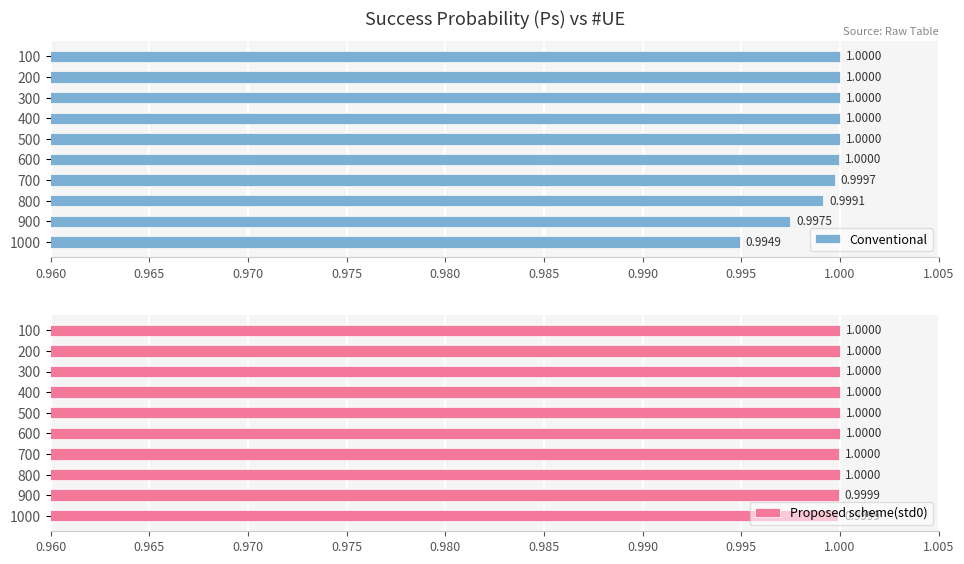

Which series has the largest total across all categories?

Proposed scheme(std0)